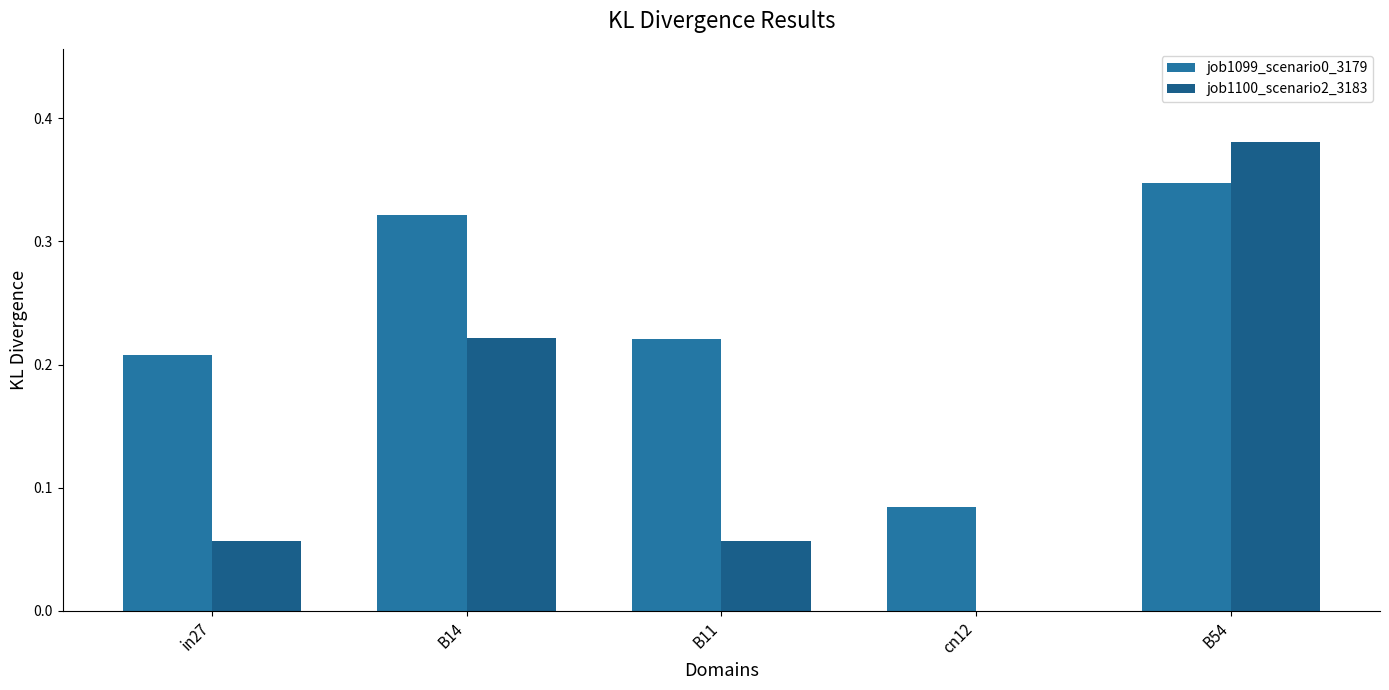

Rank the series by their average value, from lowest to highest.

job1100_scenario2_3183, job1099_scenario0_3179